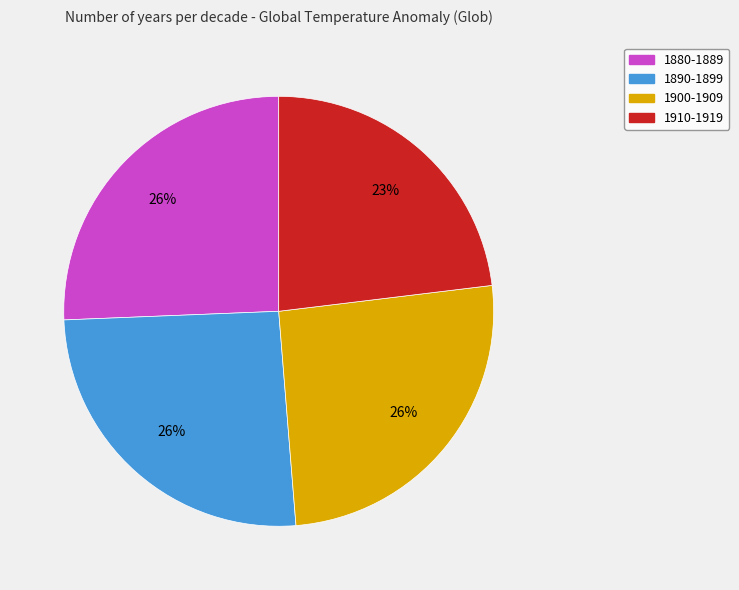

To the nearest percent, what is the difference between the largest and smallest slice percentages?

3%